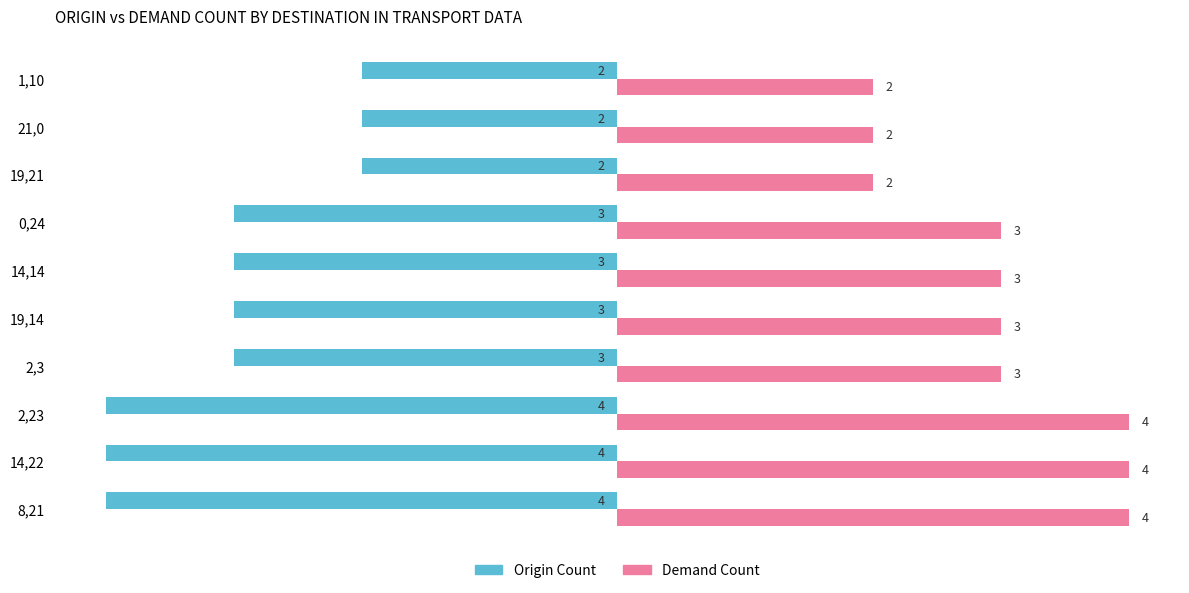

What is the spread (max minus min) of values at 11,14?

4